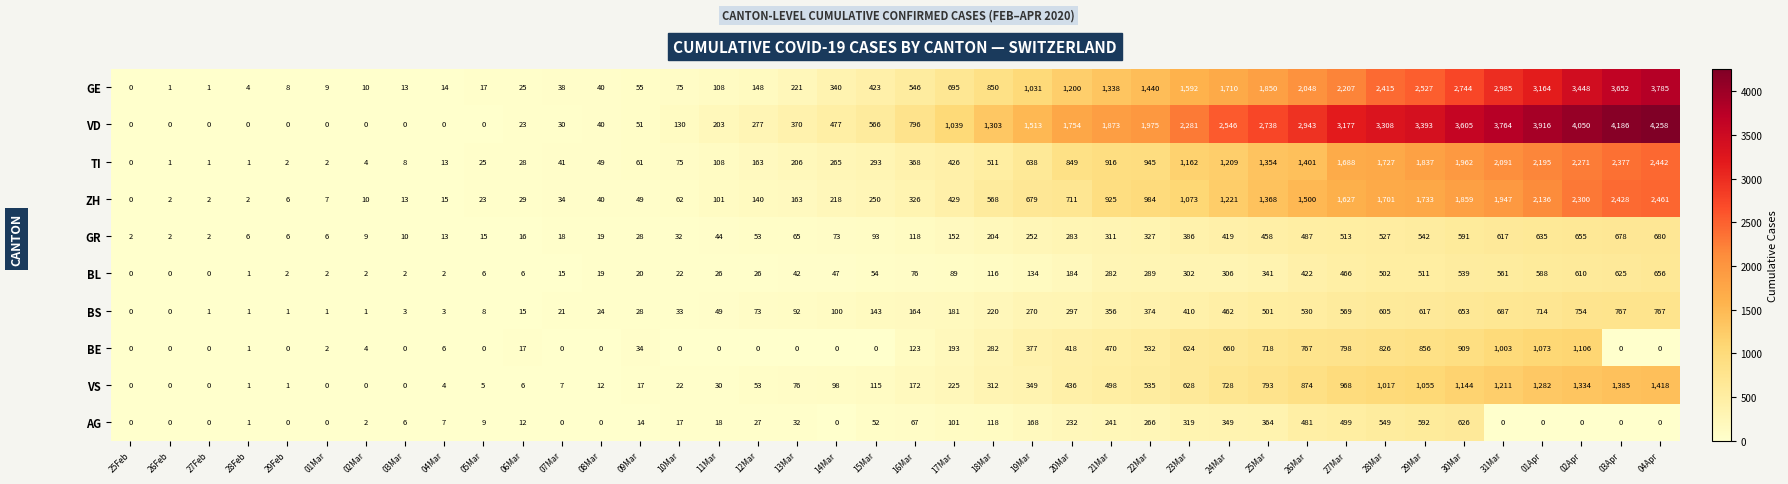

Which series changed the most between 09Mar and 17Mar?

VD